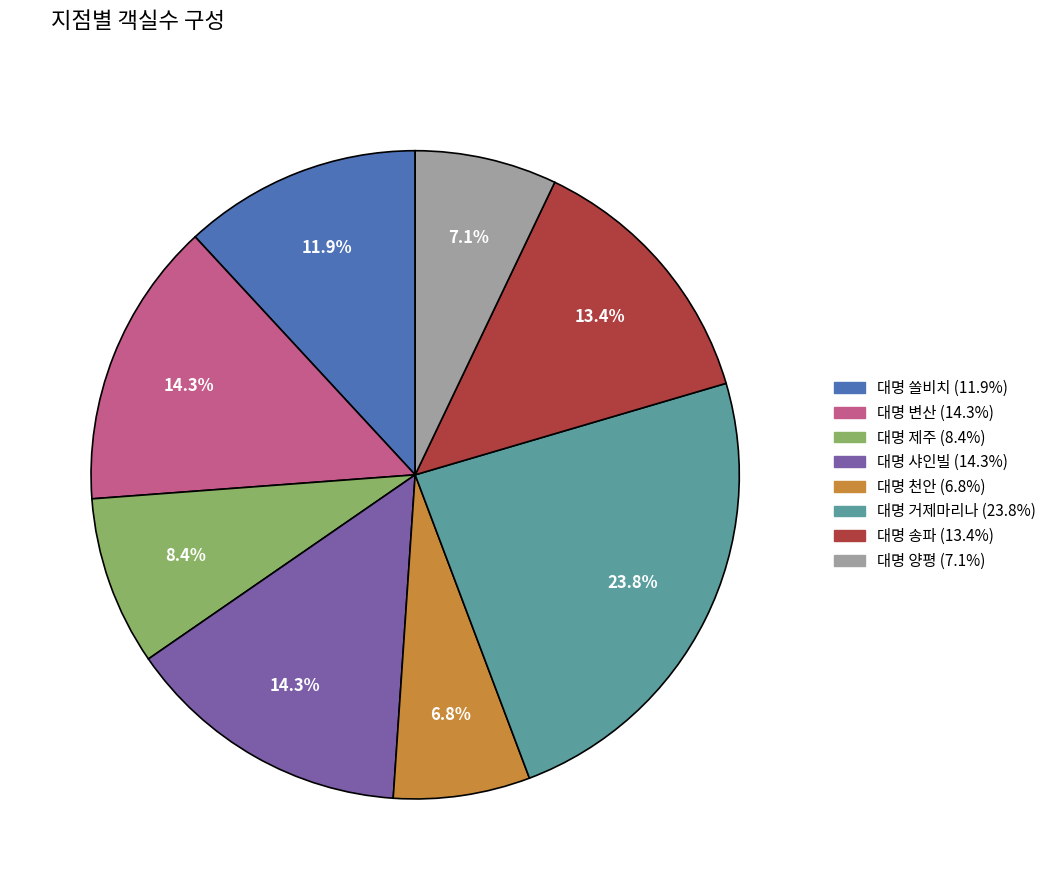

Does any single category account for the majority?

No